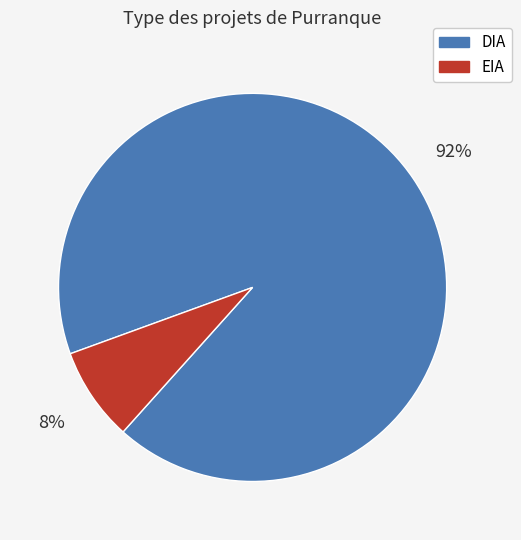

Combined, do EIA and DIA account for over 50%?

Yes